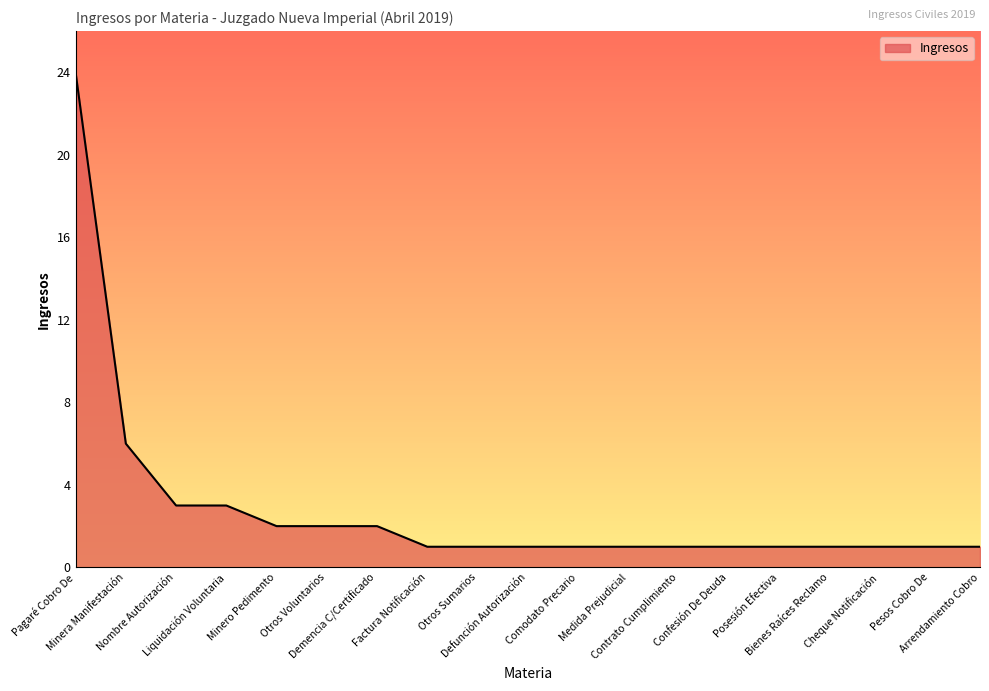

What is the maximum value shown in the chart?

24